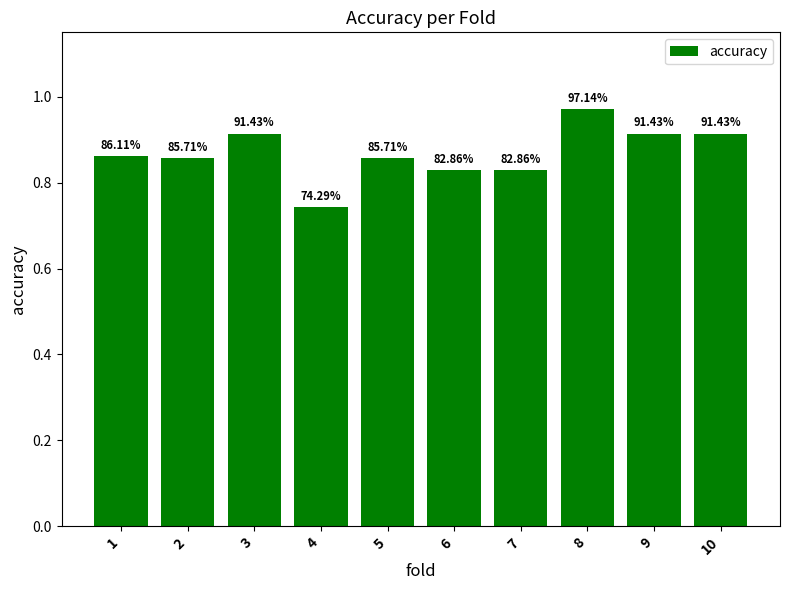

List the labels in order of value, largest first.

8, 3, 9, 10, 1, 2, 5, 6, 7, 4